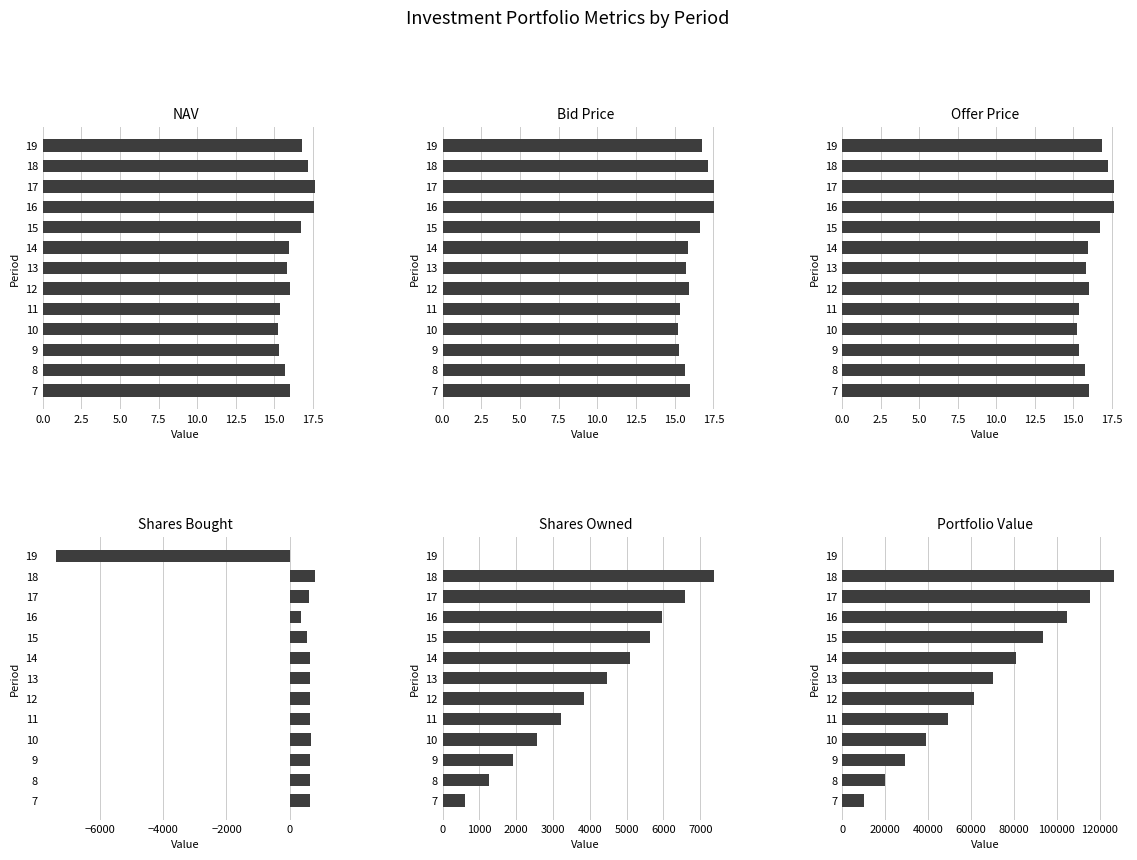

What is the highest value of the NAV series?

17.6